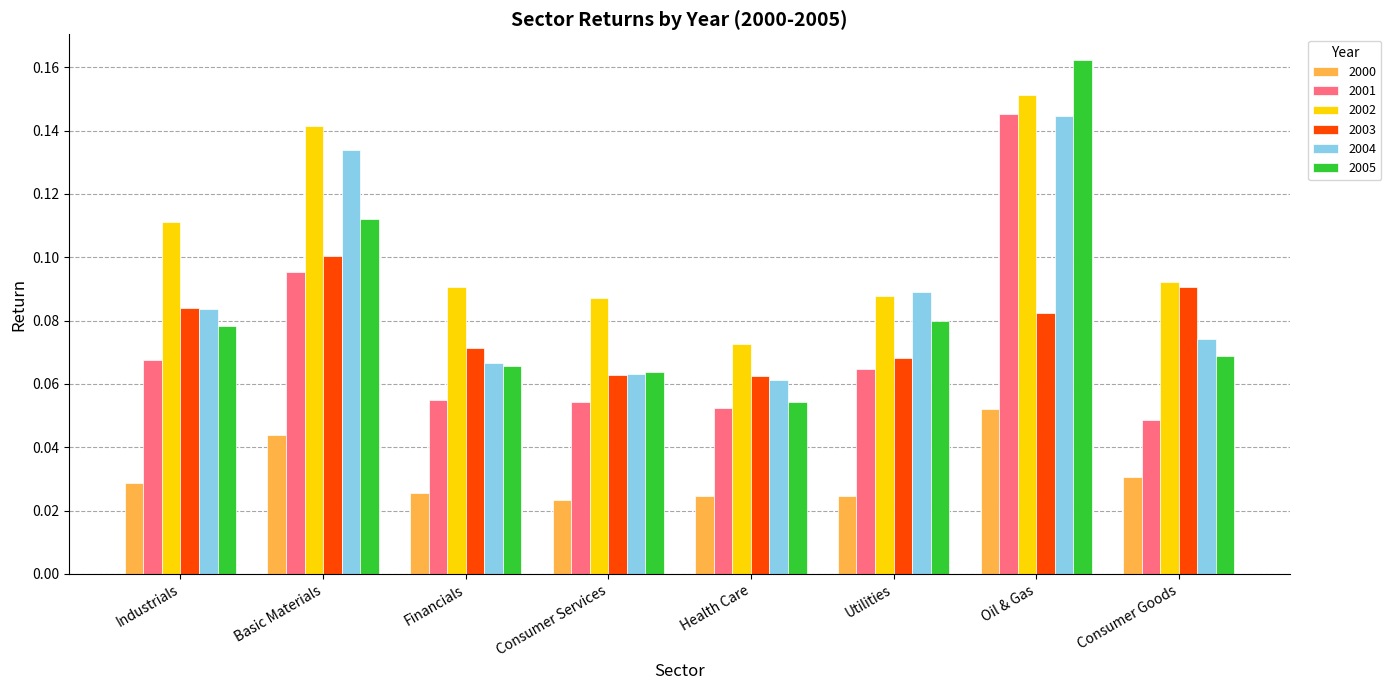

Which series has the largest total across all categories?

2002